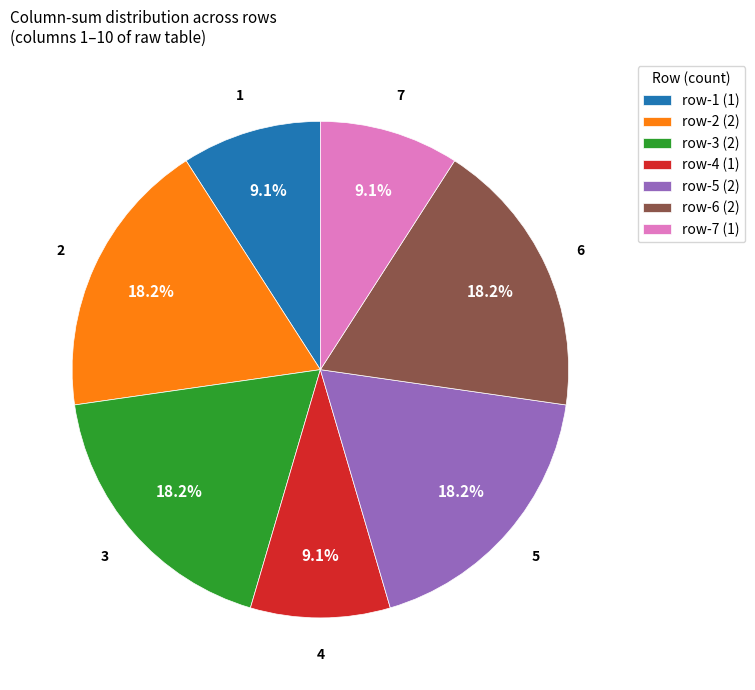

What is the ratio of the value at row-4 (1) to the value at row-2 (2)?

0.5